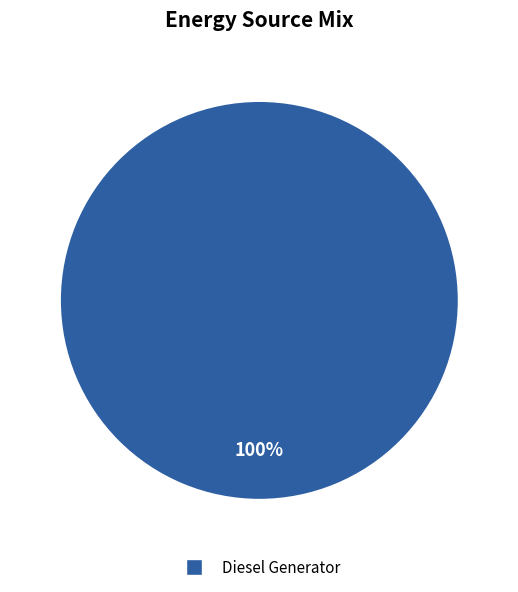

Is there a majority slice in this chart?

Yes